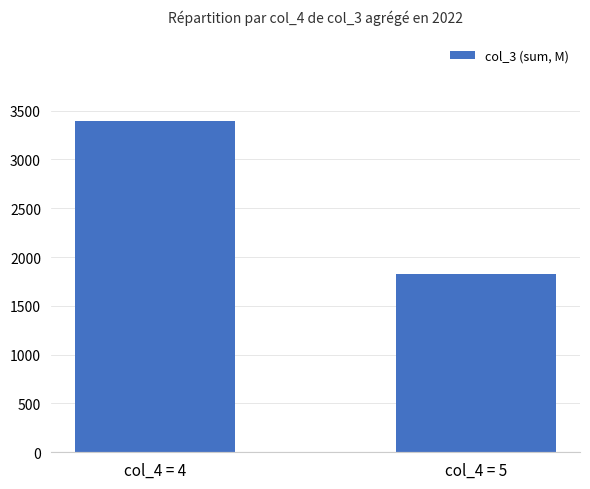

What is the average value?

2608.4